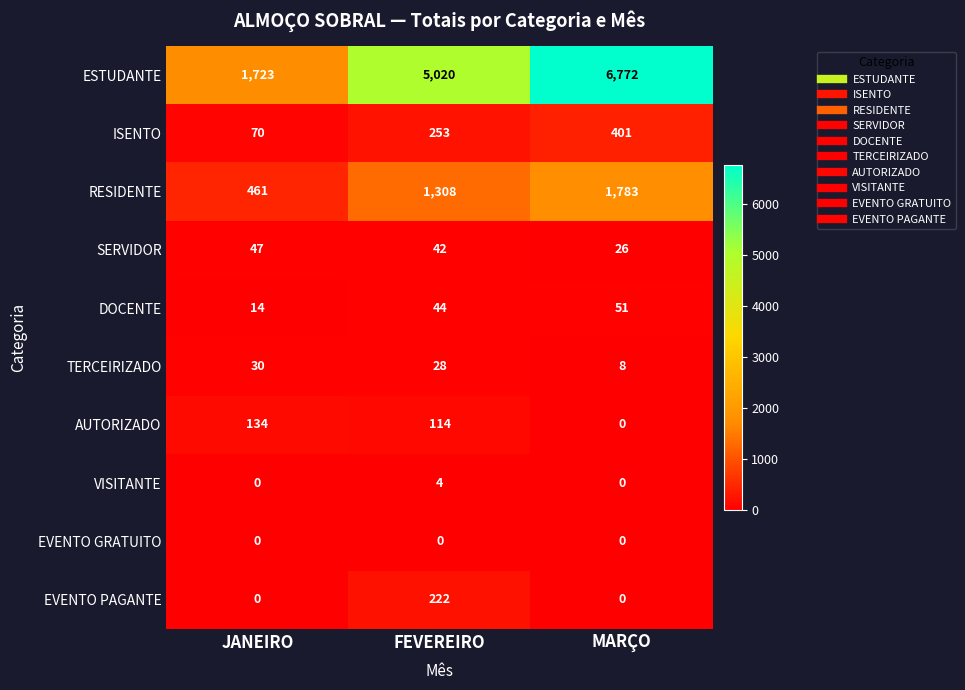

Rank the series by their maximum value, from lowest to highest.

EVENTO GRATUITO, VISITANTE, TERCEIRIZADO, SERVIDOR, DOCENTE, AUTORIZADO, EVENTO PAGANTE, ISENTO, RESIDENTE, ESTUDANTE